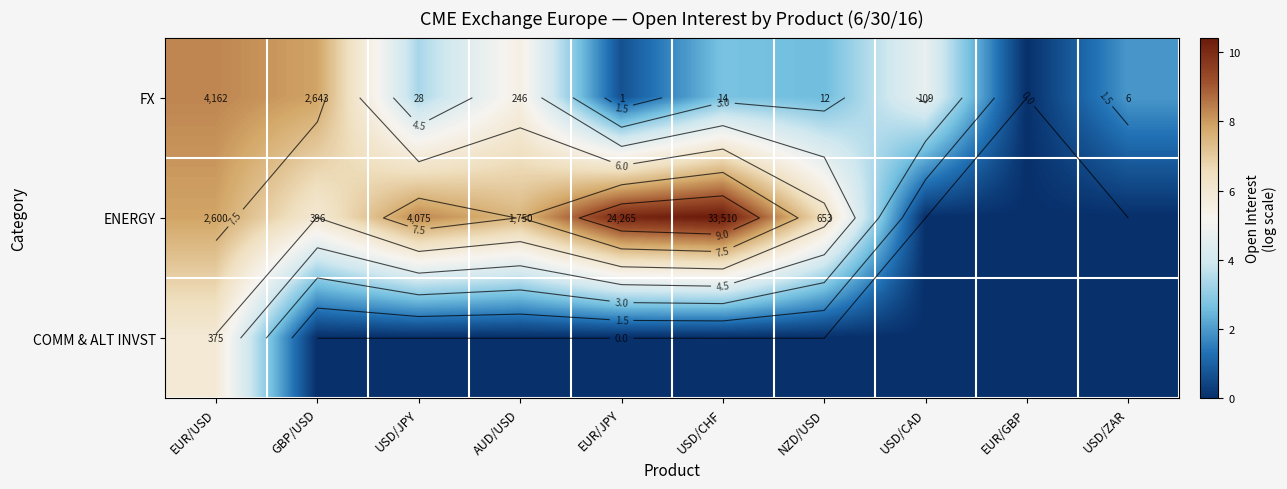

How many data points in COMM & ALT INVST are above 0?

1